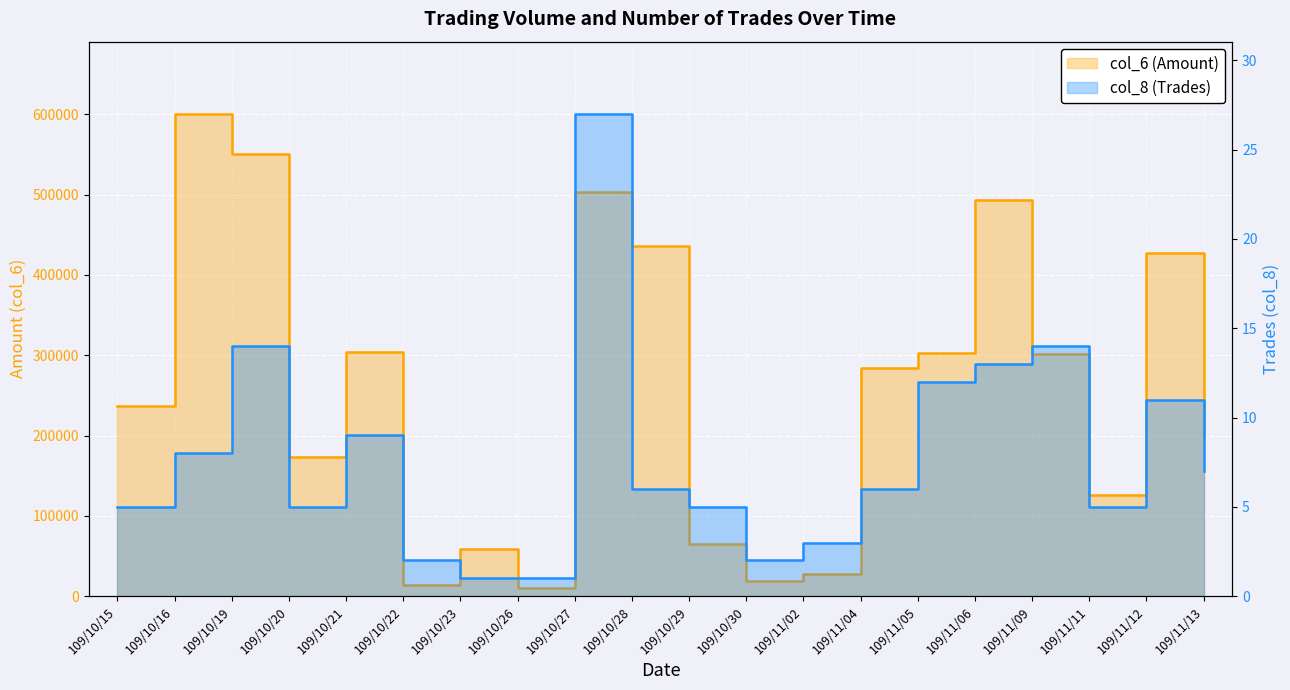

Reading right to left, what are all the values shown in this chart?

col_6 (Amount): 109/11/13=199710	109/11/12=427510	109/11/11=125730	109/11/09=301310	109/11/06=492940	109/11/05=302280	109/11/04=283800	109/11/02=27300	109/10/30=19210	109/10/29=64360	109/10/28=435830	109/10/27=503620	109/10/26=10570	109/10/23=59040	109/10/22=13820	109/10/21=303630	109/10/20=173200	109/10/19=551310	109/10/16=600560	109/10/15=237010
col_8 (Trades): 109/11/13=7	109/11/12=11	109/11/11=5	109/11/09=14	109/11/06=13	109/11/05=12	109/11/04=6	109/11/02=3	109/10/30=2	109/10/29=5	109/10/28=6	109/10/27=27	109/10/26=1	109/10/23=1	109/10/22=2	109/10/21=9	109/10/20=5	109/10/19=14	109/10/16=8	109/10/15=5